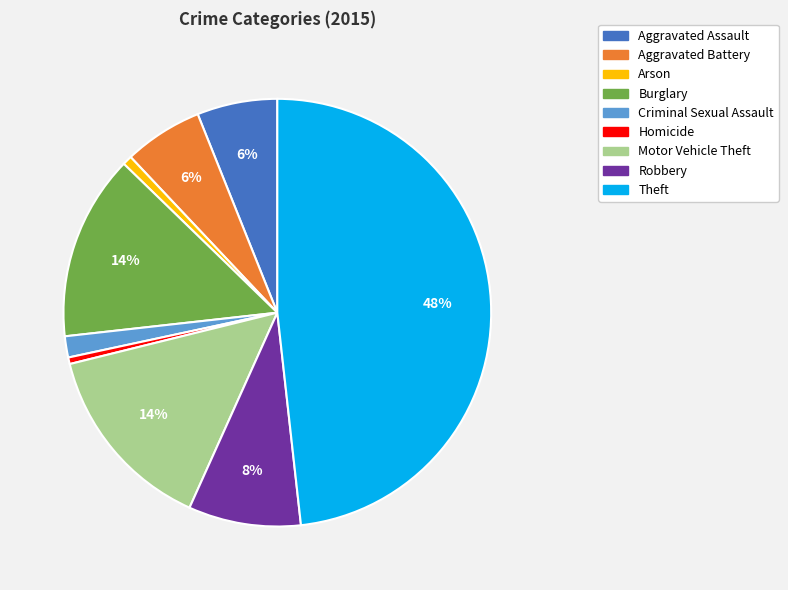

Does Theft account for over 50% of the chart?

No